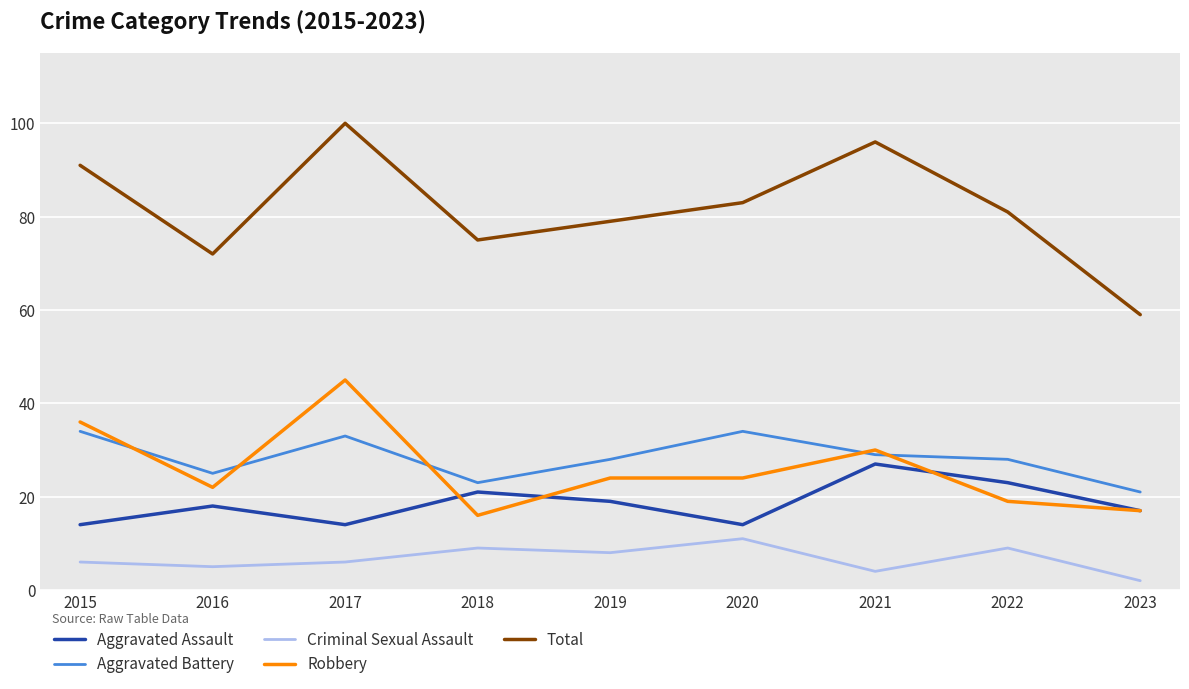

What is the sum of the Aggravated Battery values at 2021 and 2022?

57